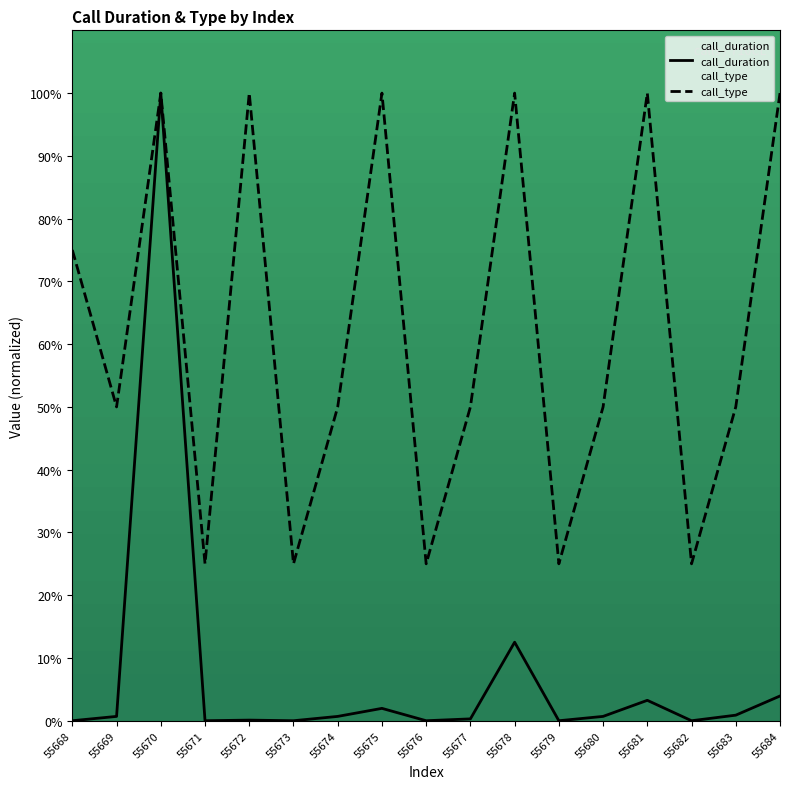

Rank the series at 55681 from lowest to highest value.

call_duration, call_type